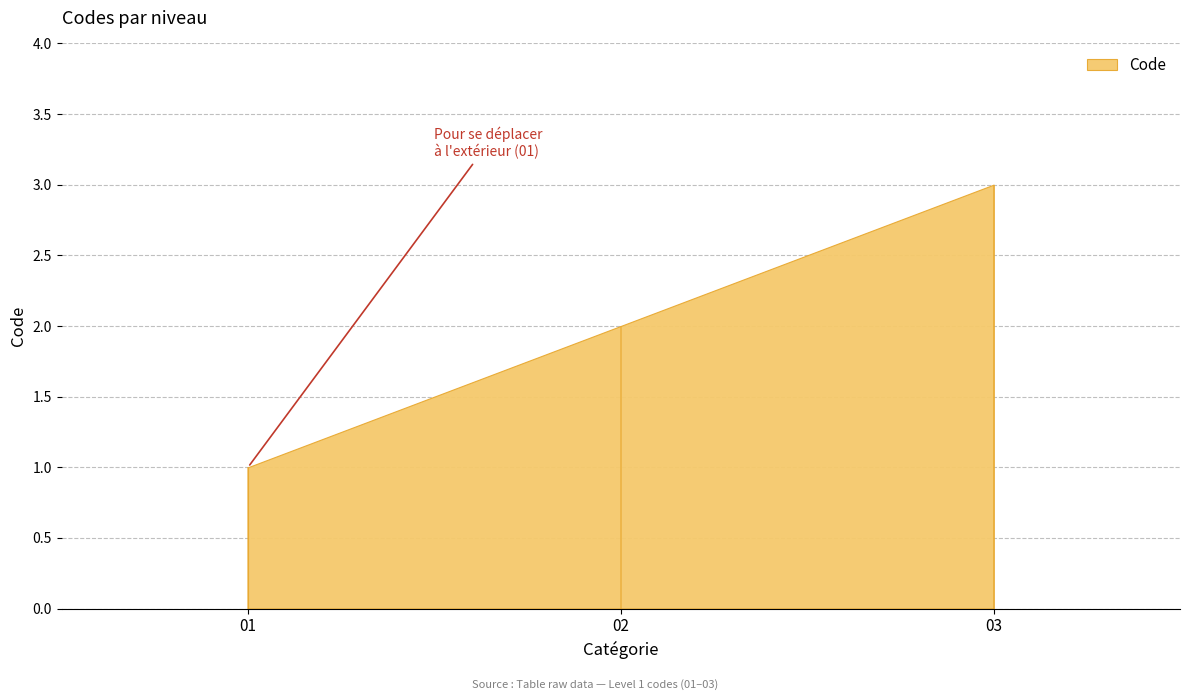

What is the difference between the maximum and minimum values?

2